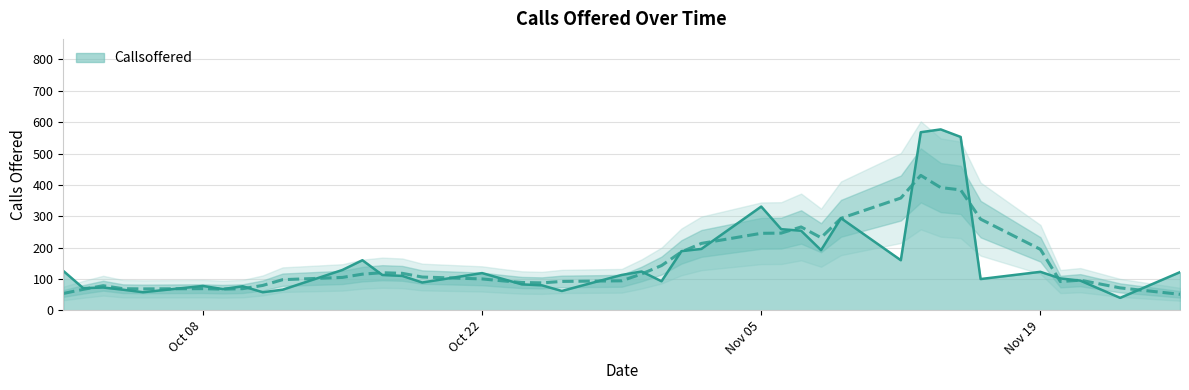

Approximately how many times larger is the value at 11/16/2018 compared to 10/10/2018?

1.3